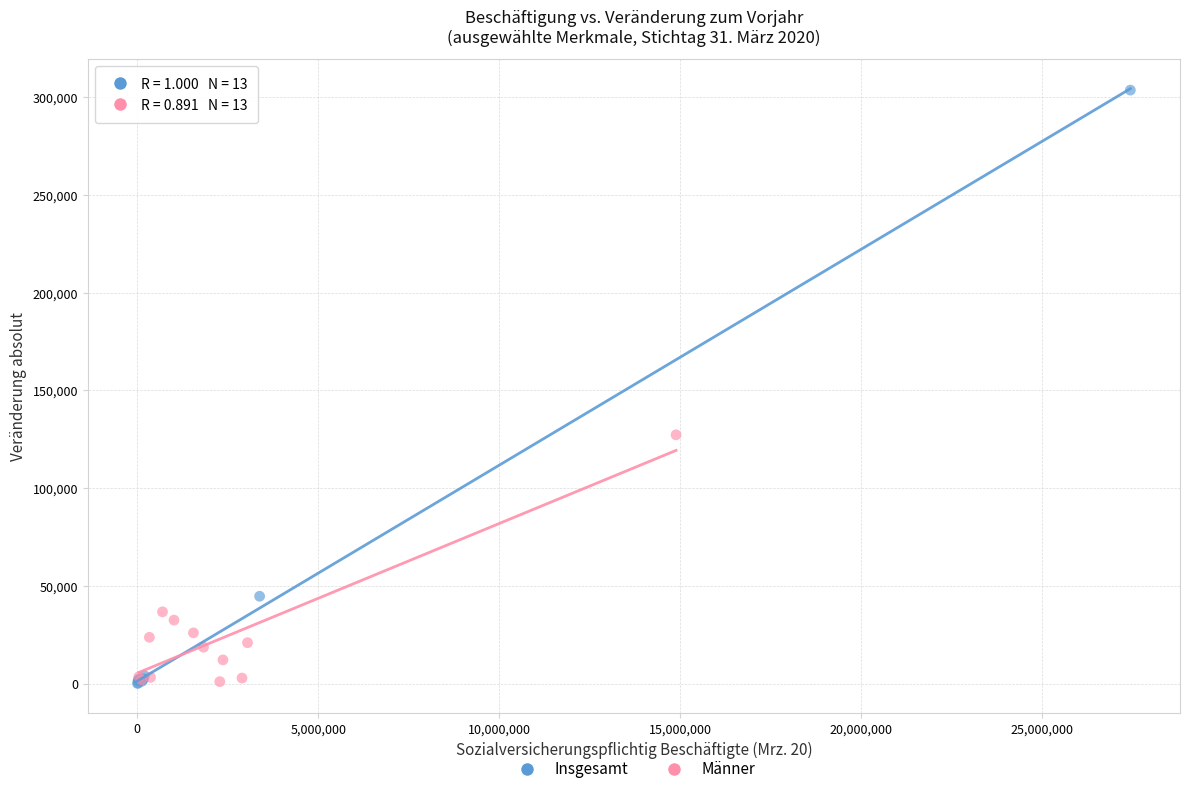

Which series has the largest Y range (max minus min)?

Insgesamt